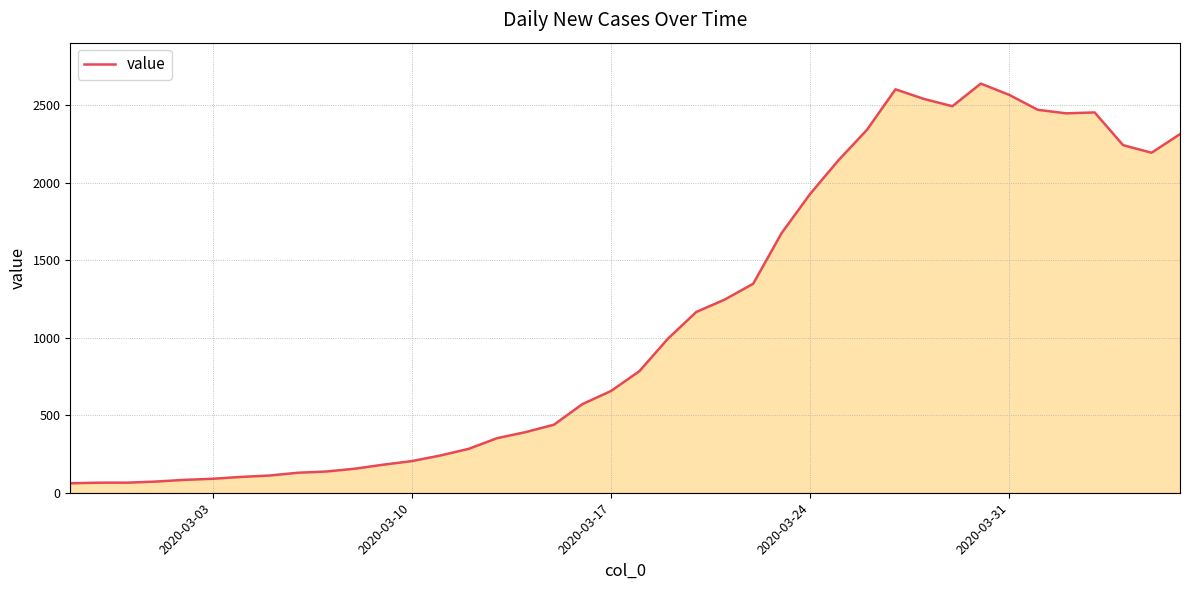

What is the minimum value shown in the chart?

61